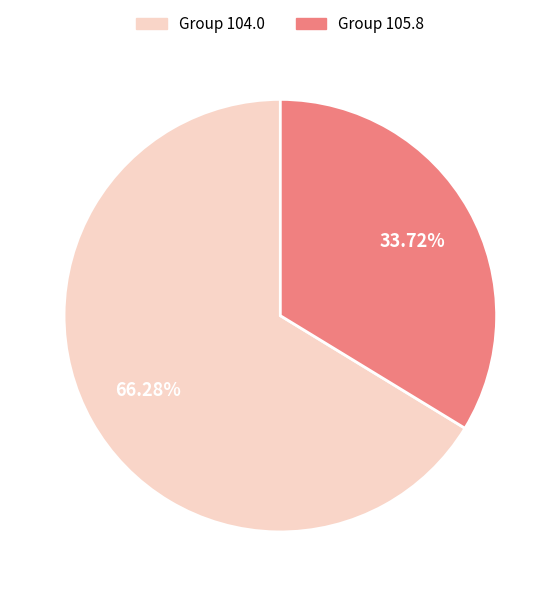

Is there a majority slice in this chart?

Yes